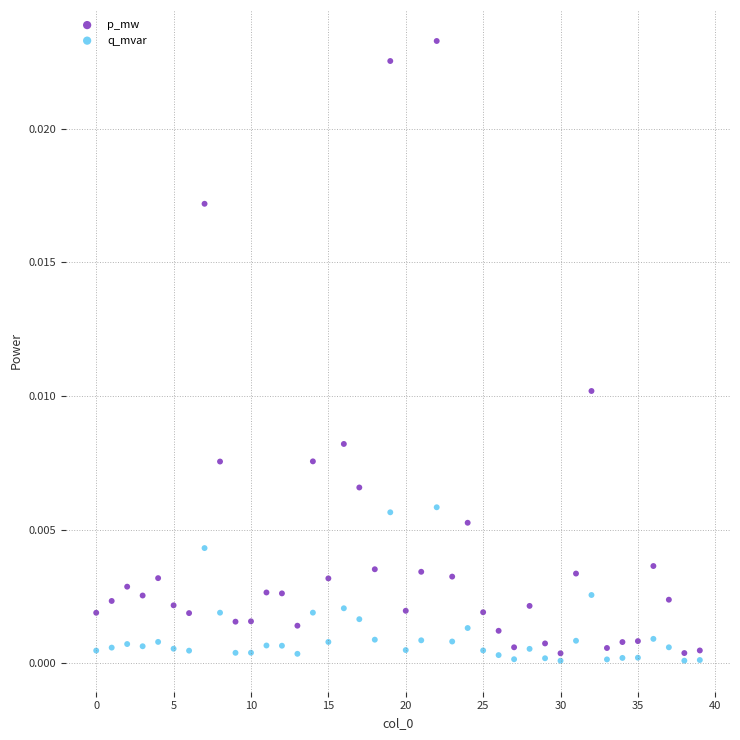

Which series contains the highest Y value?

p_mw